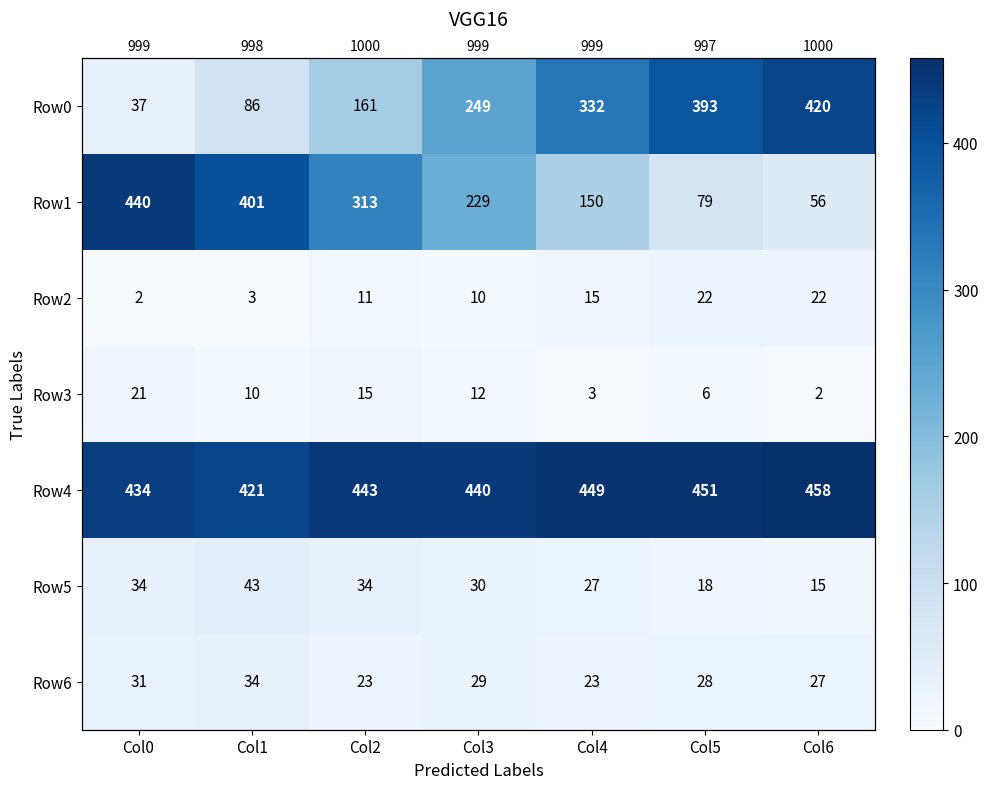

What is the difference between the second highest and second lowest values in the Row4 series?

17